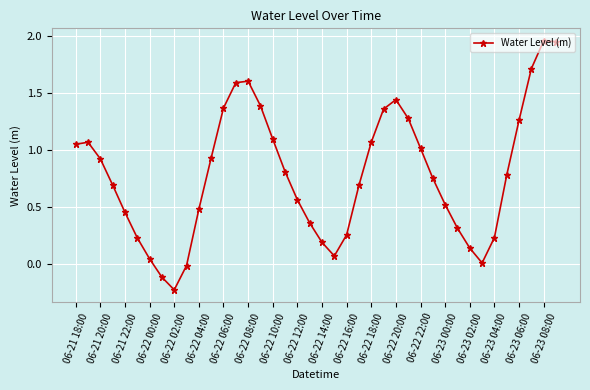

How many points are lower than both their immediate neighbors (excluding endpoints)?

3